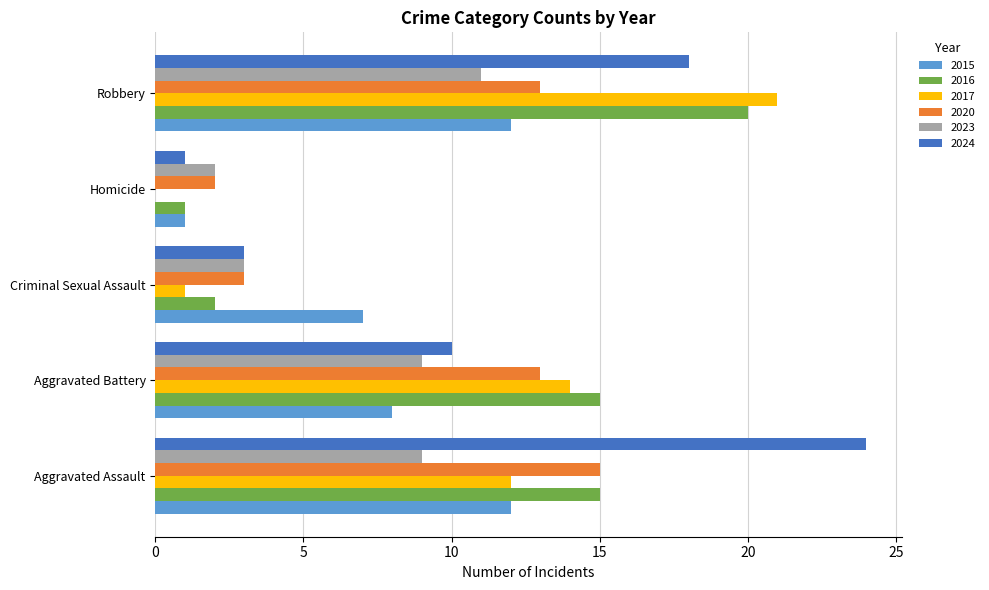

Is it true that 2024 equals 24 at Aggravated Assault?

True